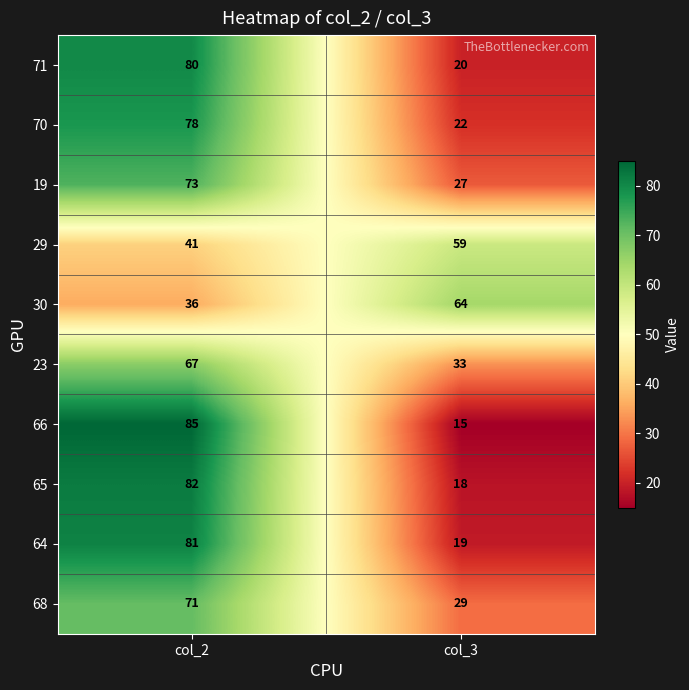

What is the spread (max minus min) of values at col_3?

49